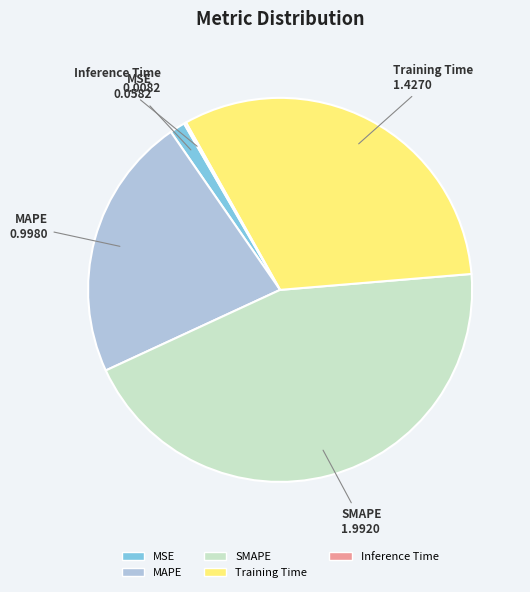

Is there any slice that represents more than half of the pie?

No